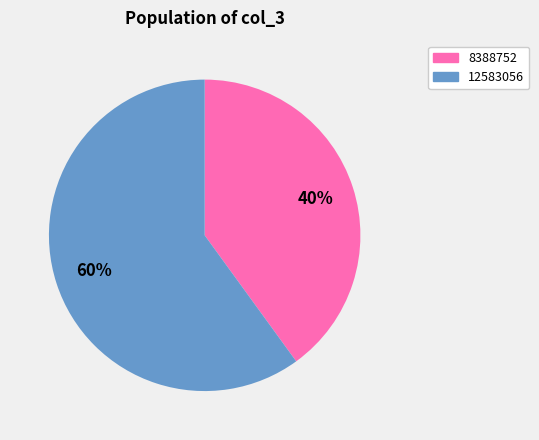

To the nearest percent, what is the difference between the 8388752 and 12583056 slice percentages?

20%